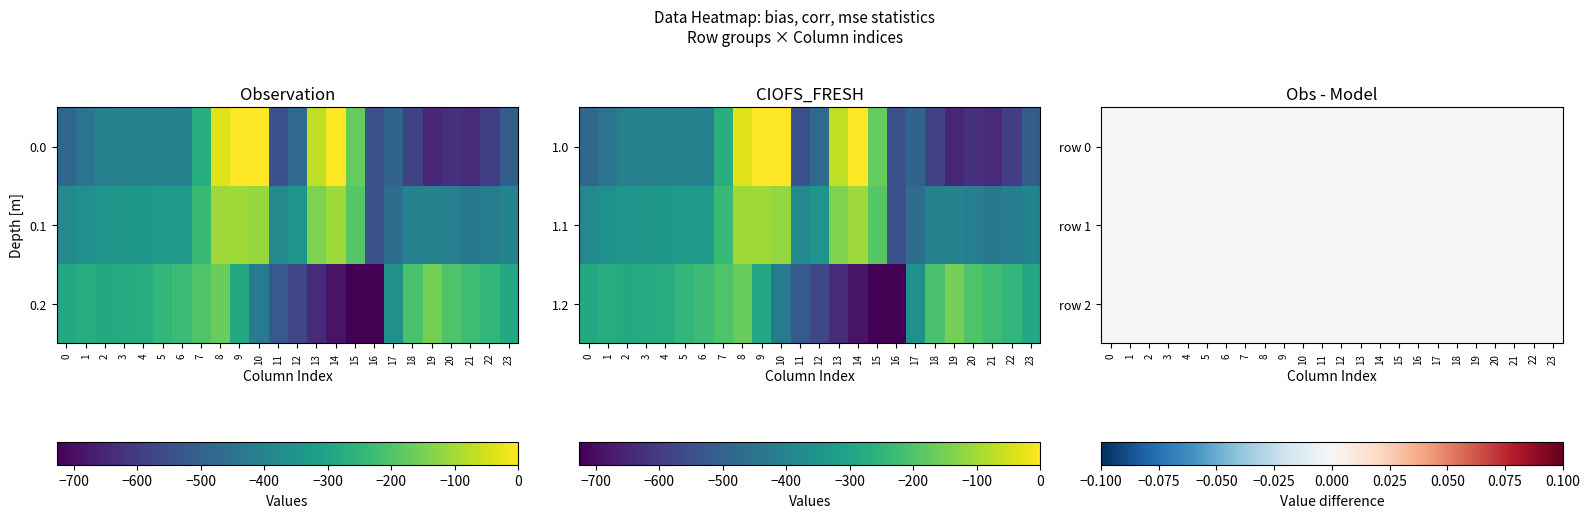

What is the approximate value of 1.1 at 10?

-114.0